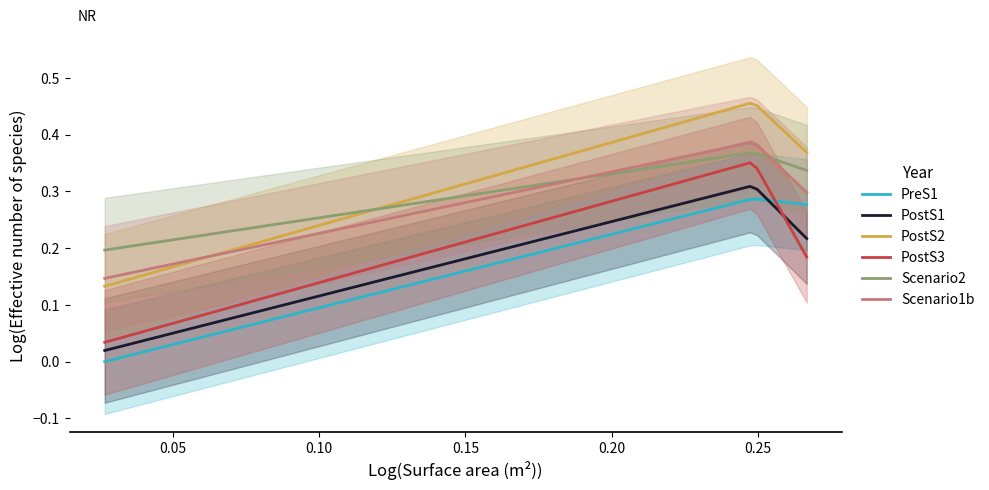

Which series has the largest range (max minus min)?

job470_scenario2_920